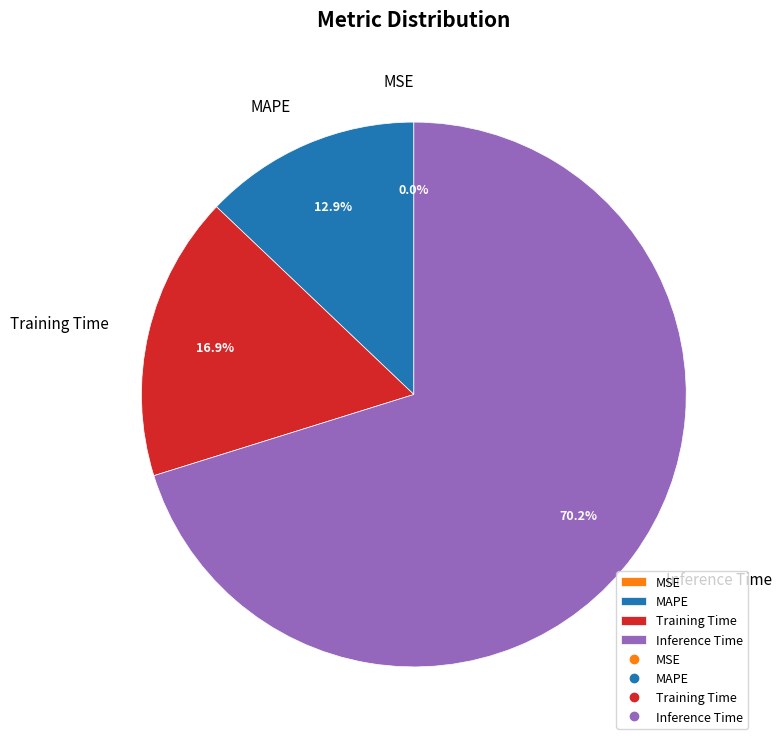

Is there a majority slice in this chart?

Yes